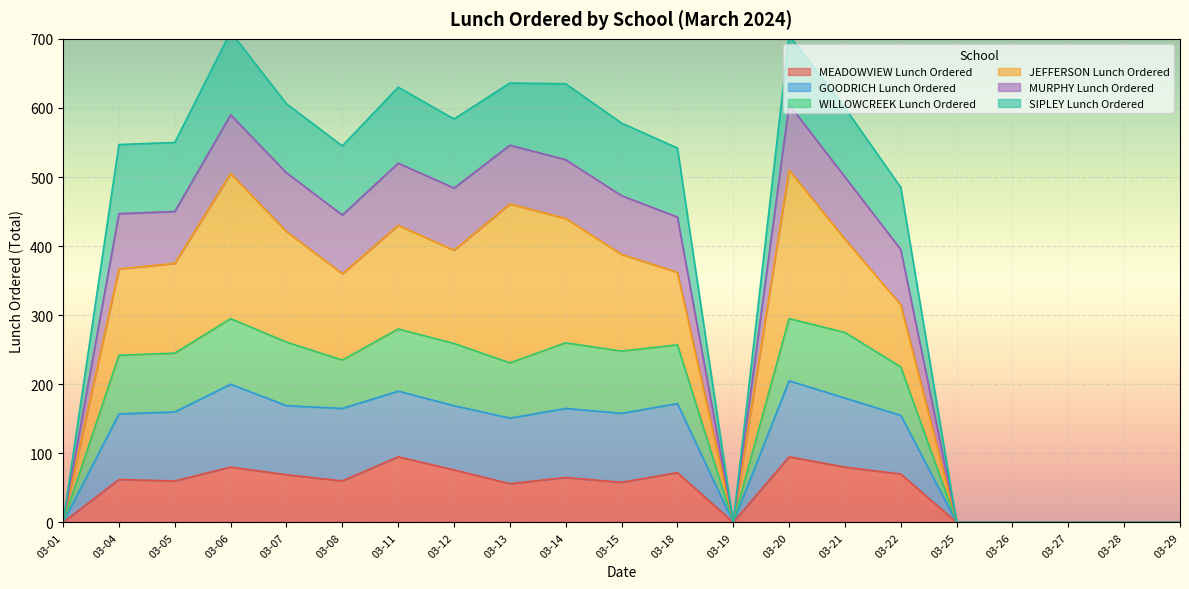

What is the maximum value for MEADOWVIEW Lunch Ordered?

95